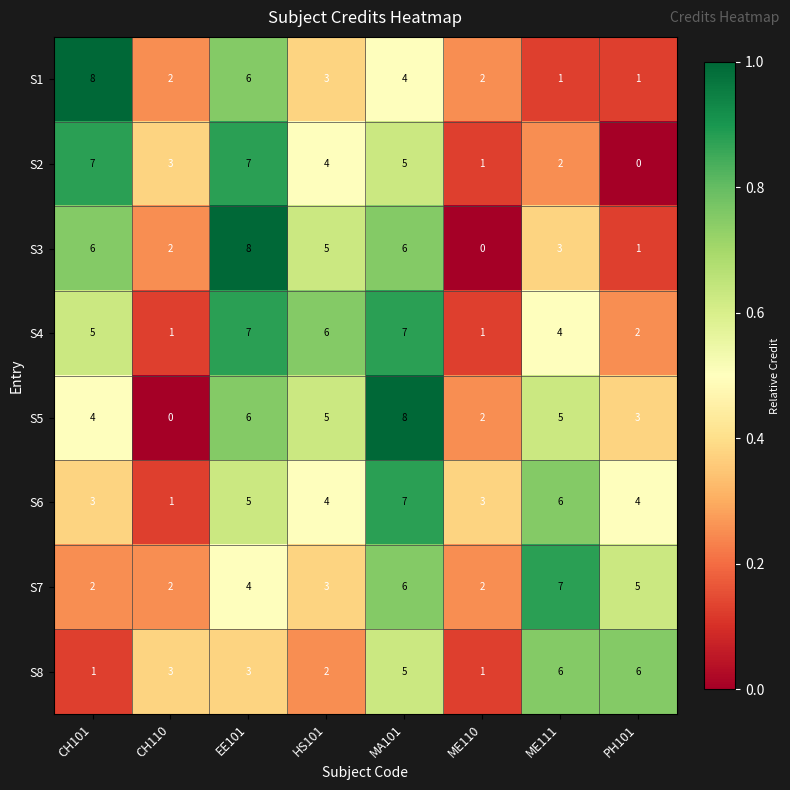

How many series are shown in this chart?

8